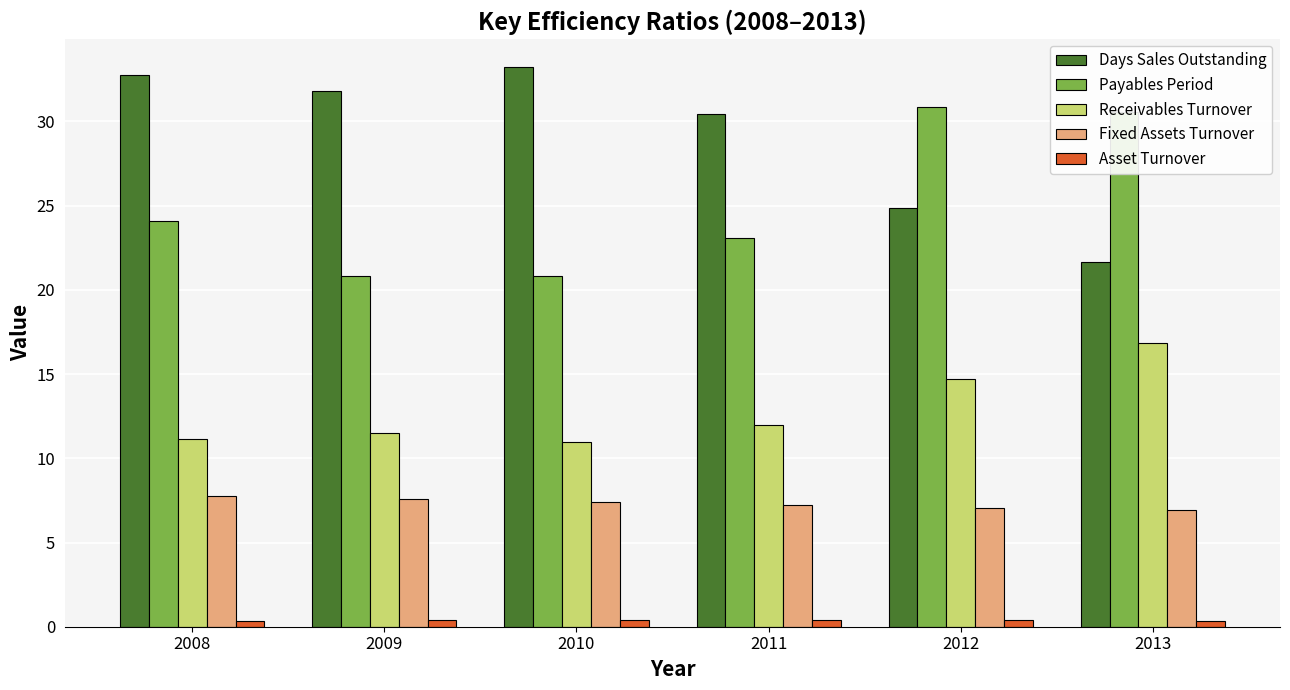

At which label is Days Sales Outstanding closest to 27?

2012